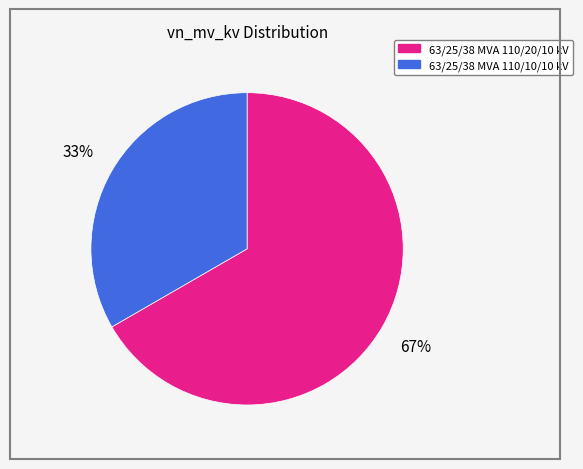

The 63/25/38 MVA 110/10/10 kV slice represents 33% of the pie. True or false?

True